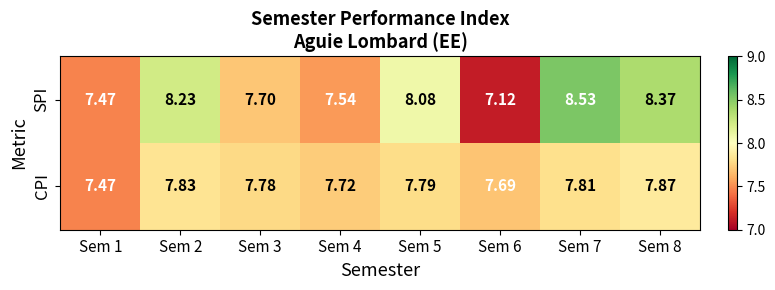

Which series has the largest total across all categories?

SPI